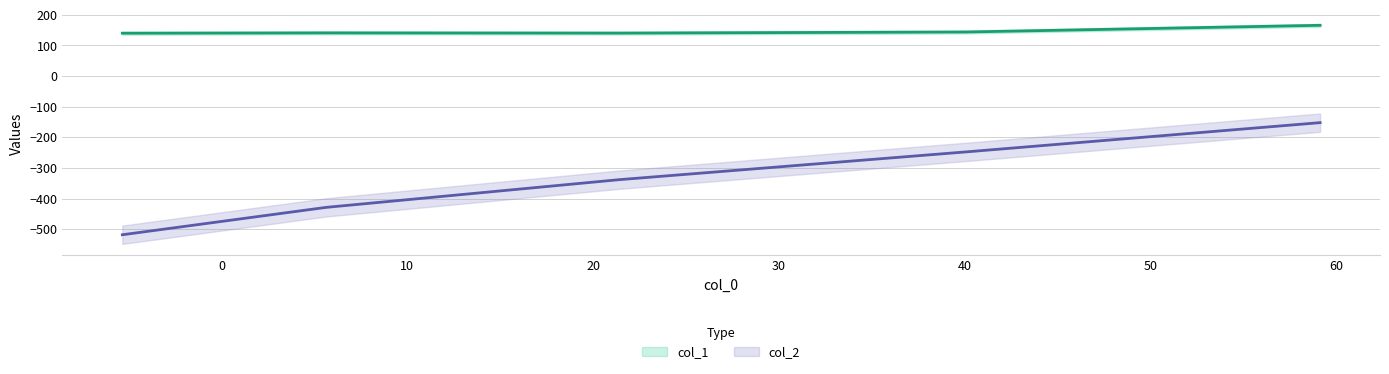

What is the minimum value shown in the chart?

-518.1